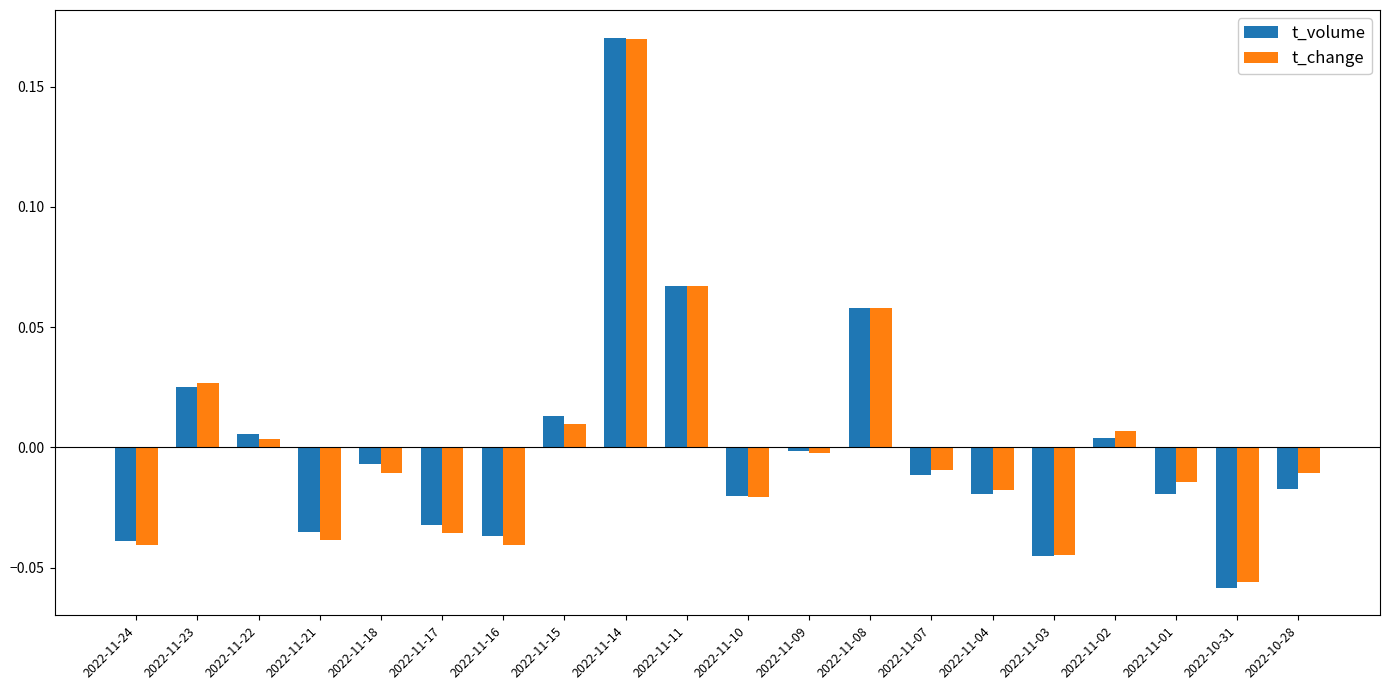

At which label does t_volume reach its peak?

2022-11-14